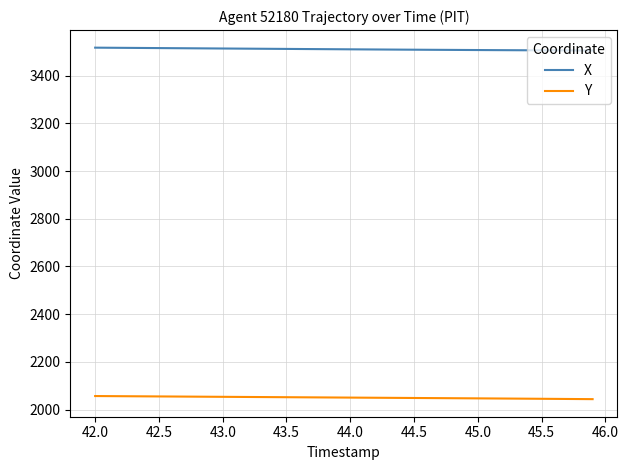

What is the maximum value for X?

3517.0